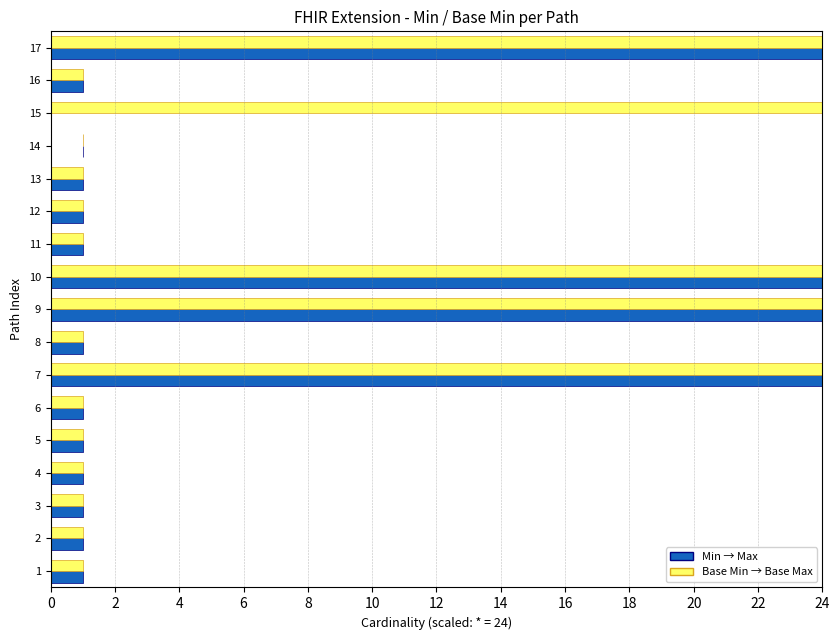

Which series has the widest spread of values?

Min